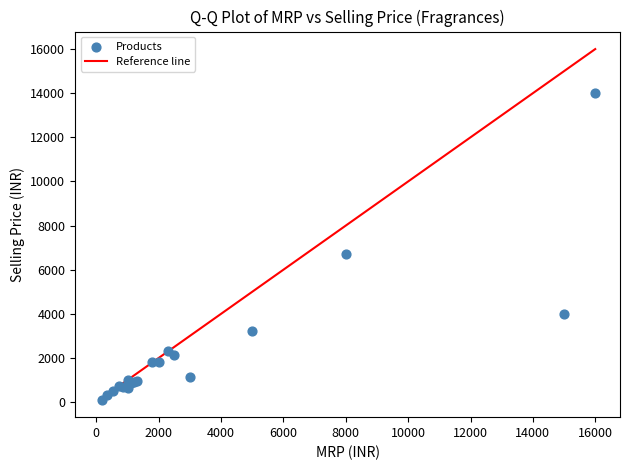

What Y value in the scatter plot is closest to 7055?

6690